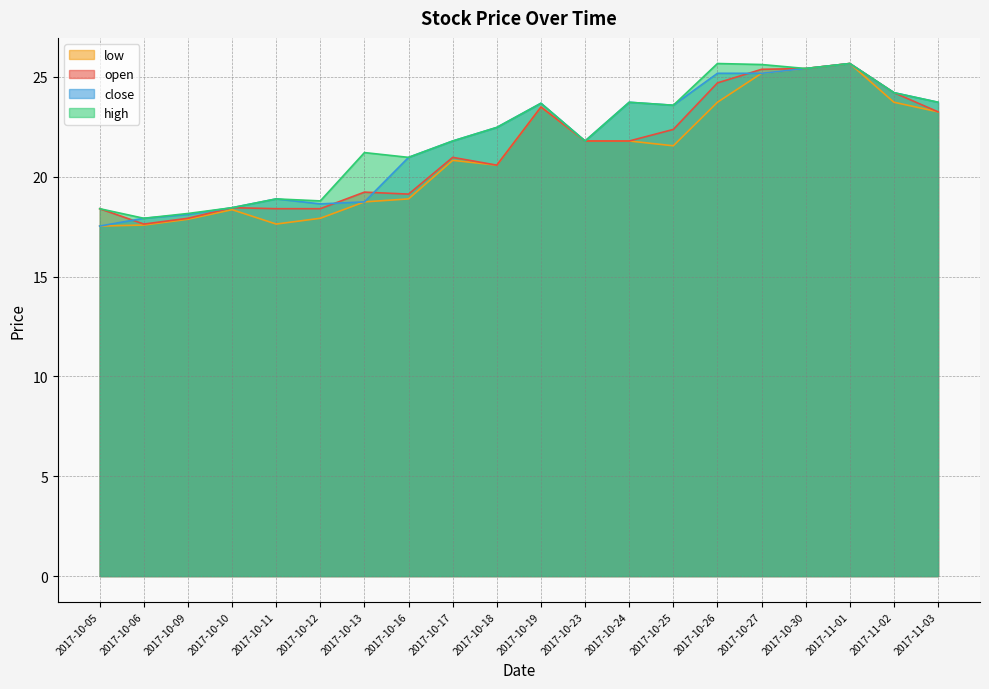

Count the number of categories in the chart.

20